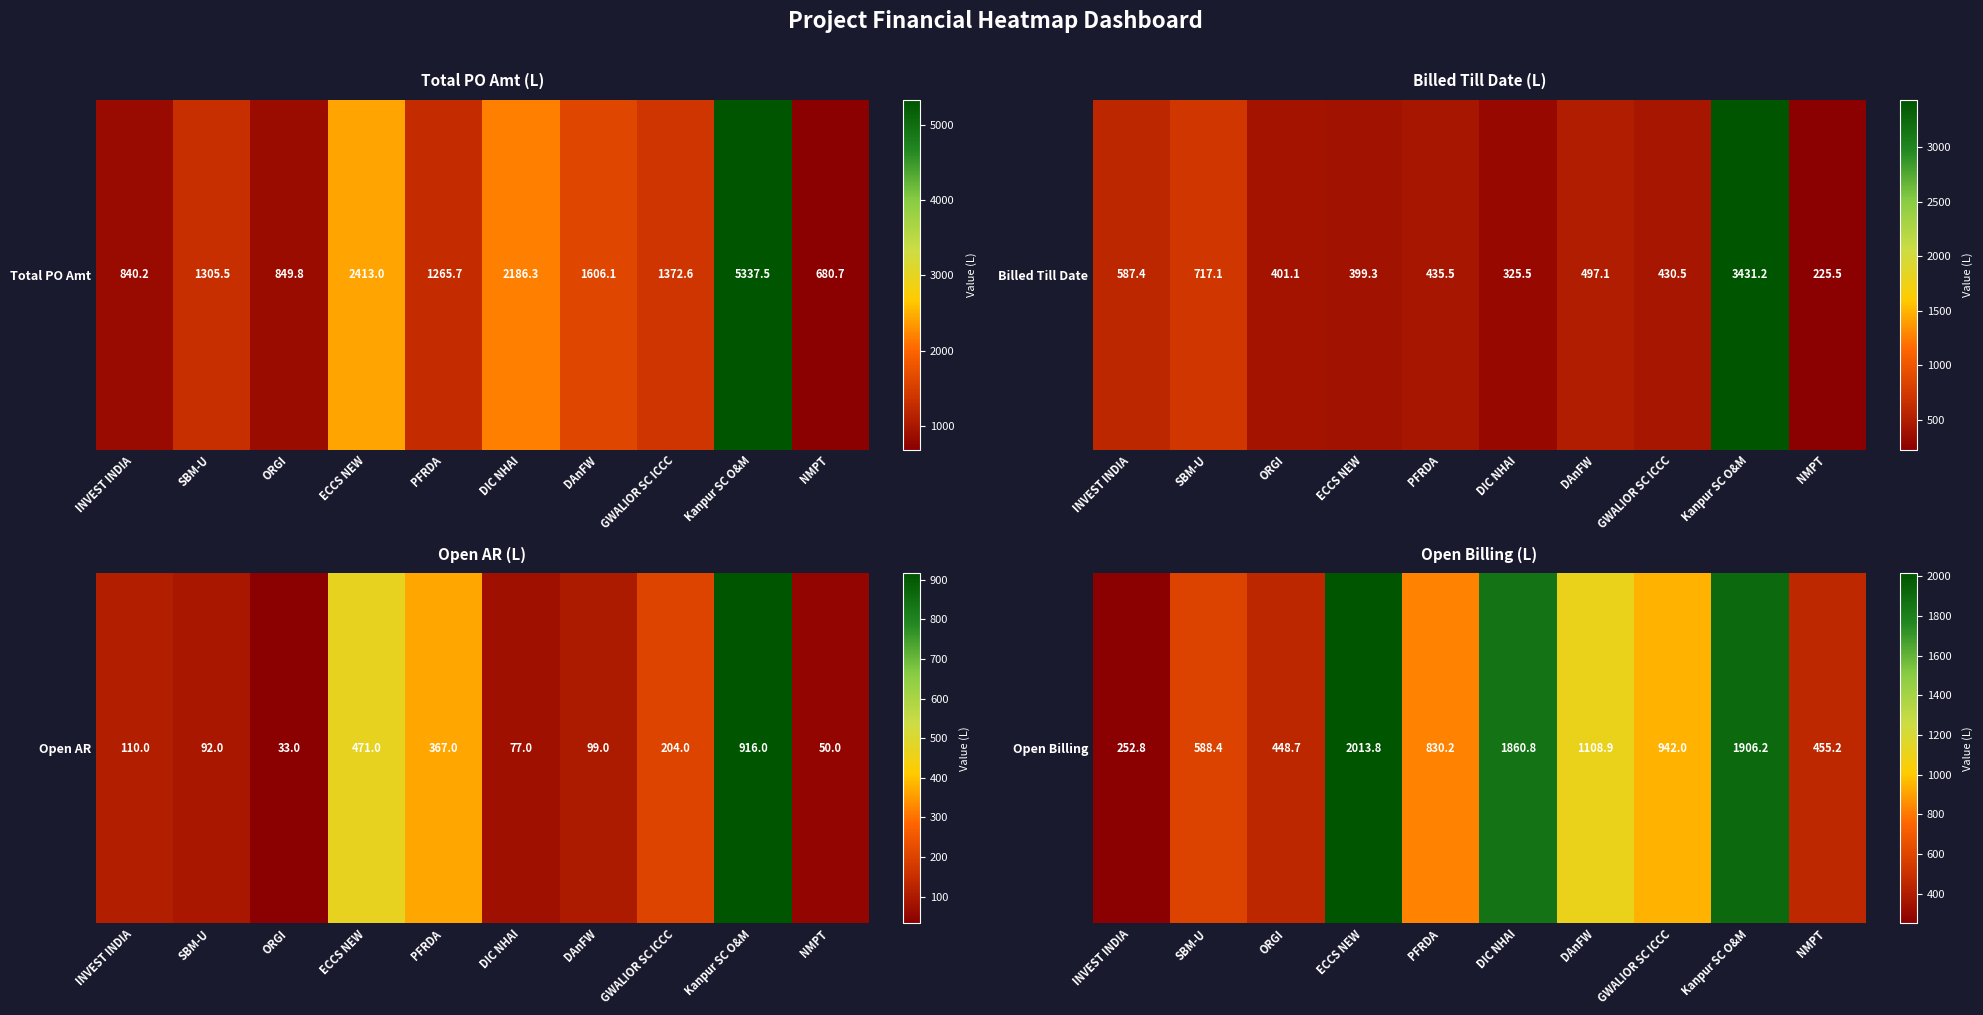

What is the approximate value at NMPT?

455.2